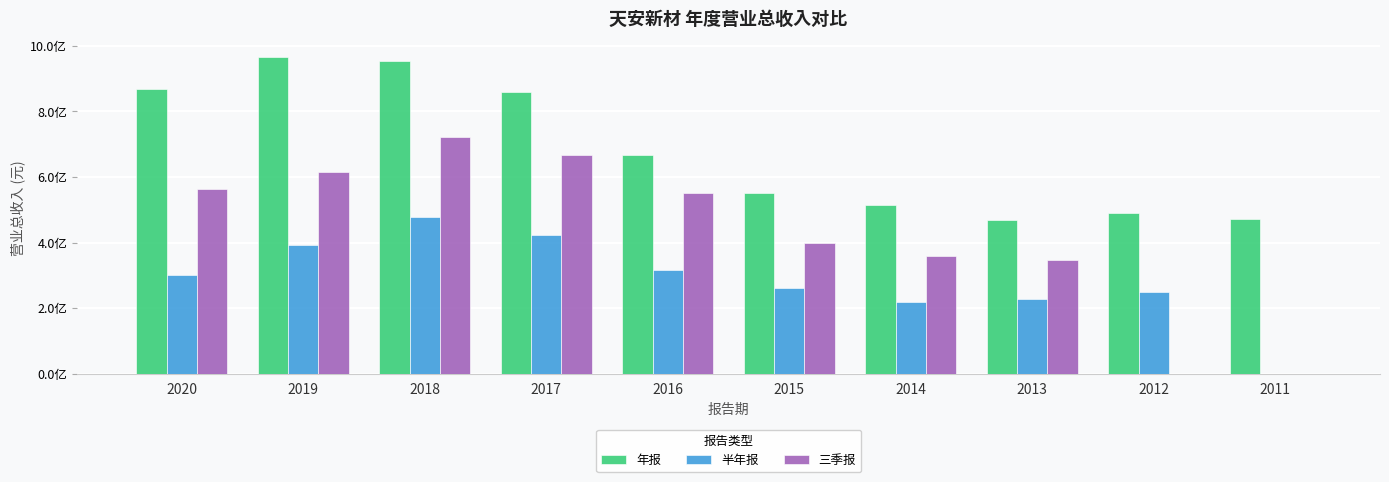

What is the average value of the 半年报 series?

286795351.2